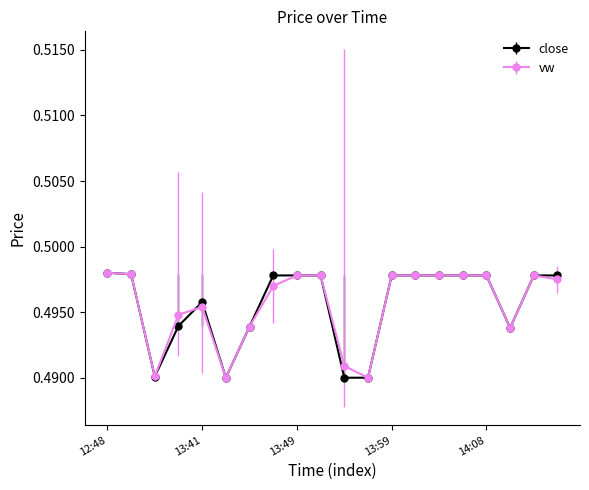

At how many categories does at least one series exceed 0?

20